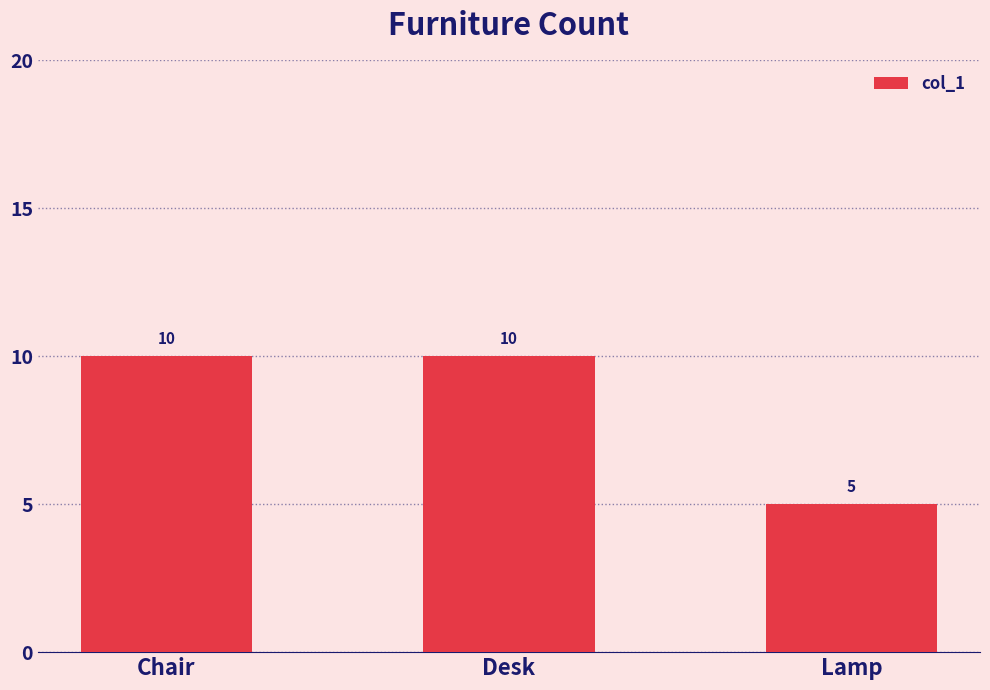

What is the sum of all values?

25